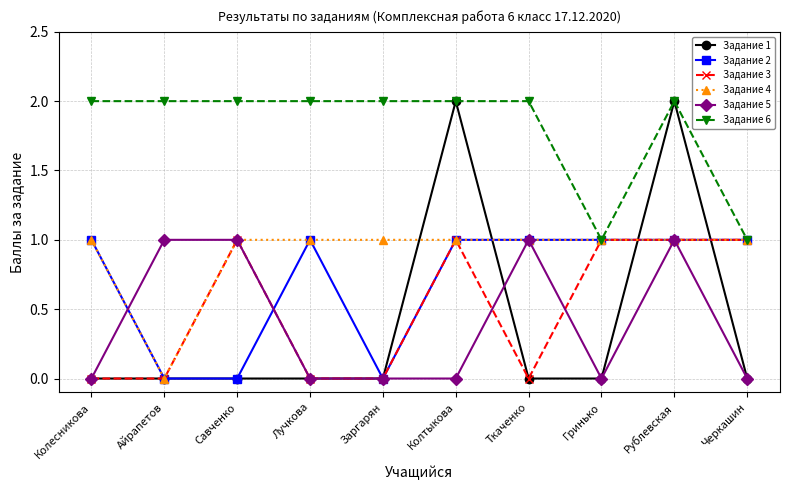

What is the difference between the second highest and minimum values in the Задание 2 series?

1